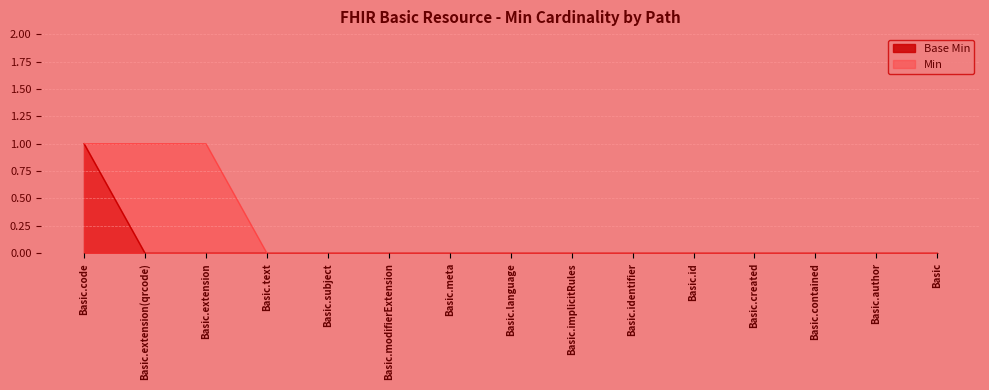

What is the difference between the maximum and minimum values?

1